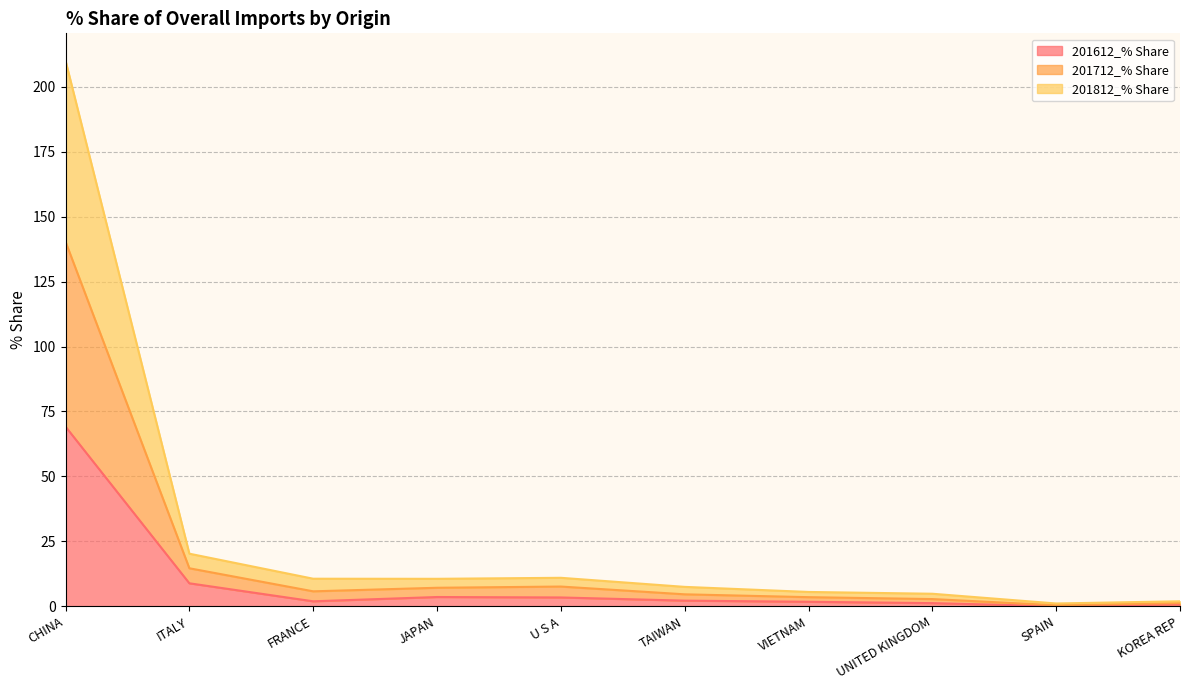

In 201812_% Share, how many points are higher than both neighbors (excluding endpoints)?

1